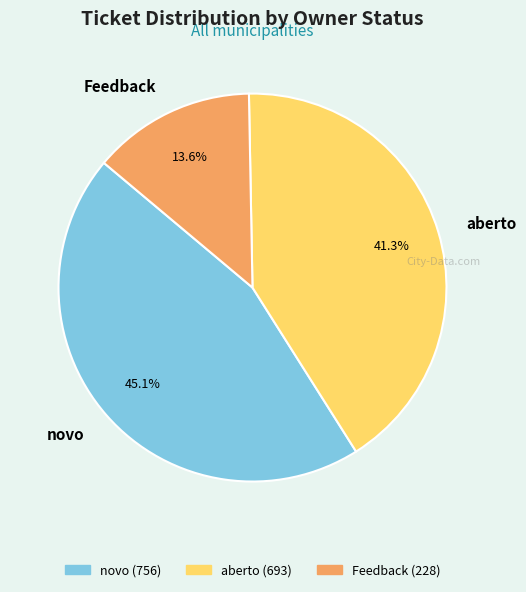

To the nearest percent, what percentage of the pie is Feedback?

14%